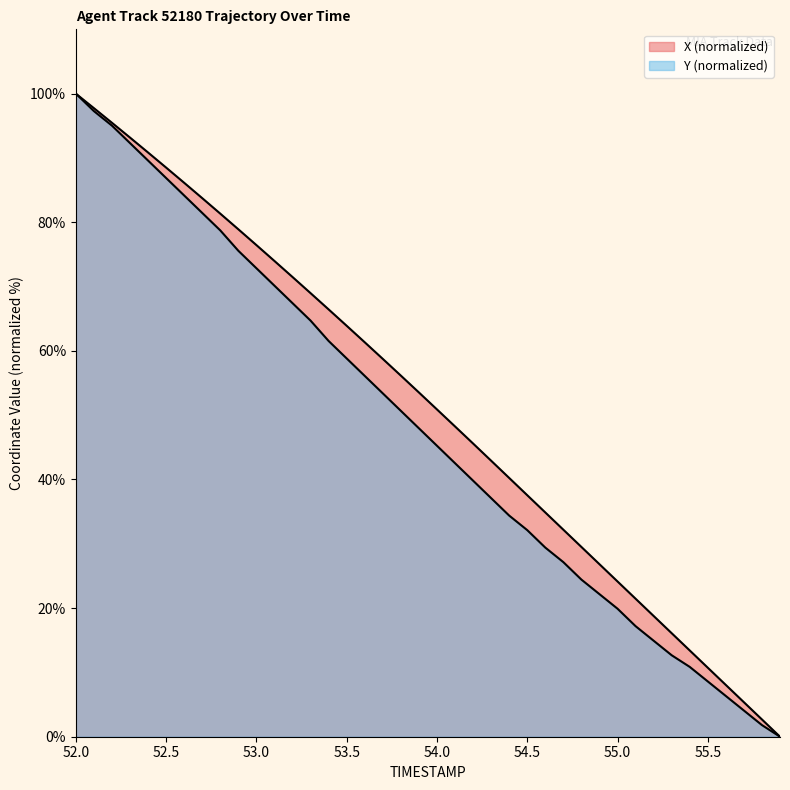

True or false: X and Y intersect in this chart.

False